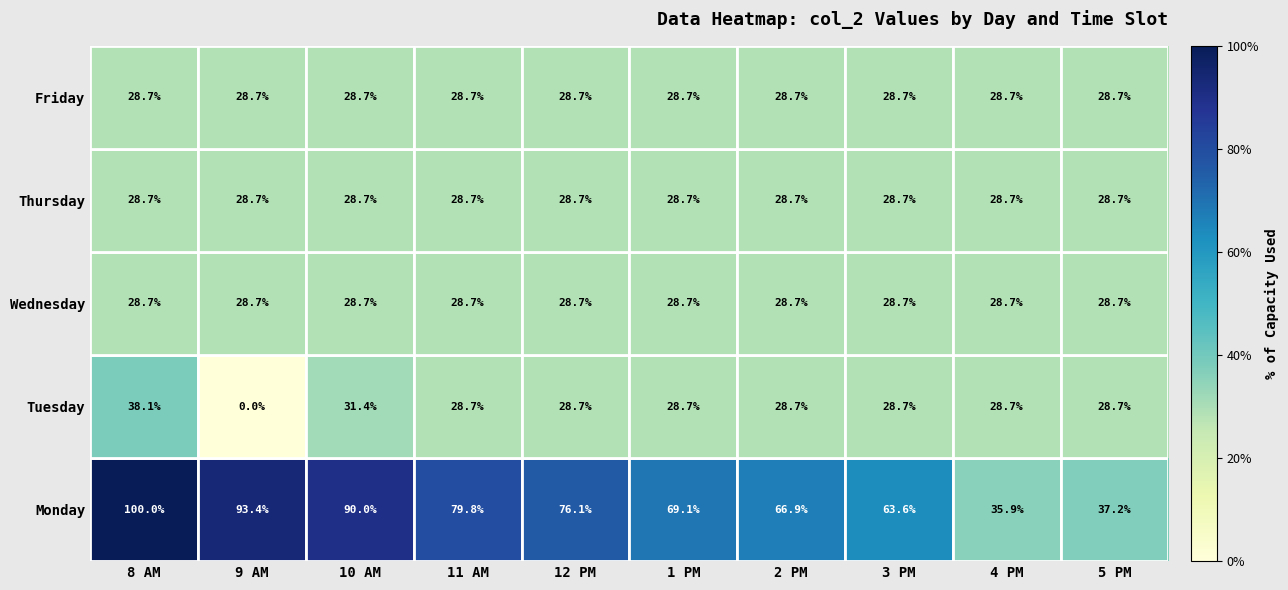

List the labels in order of Monday value, largest first.

8 AM, 9 AM, 10 AM, 11 AM, 12 PM, 1 PM, 2 PM, 3 PM, 5 PM, 4 PM